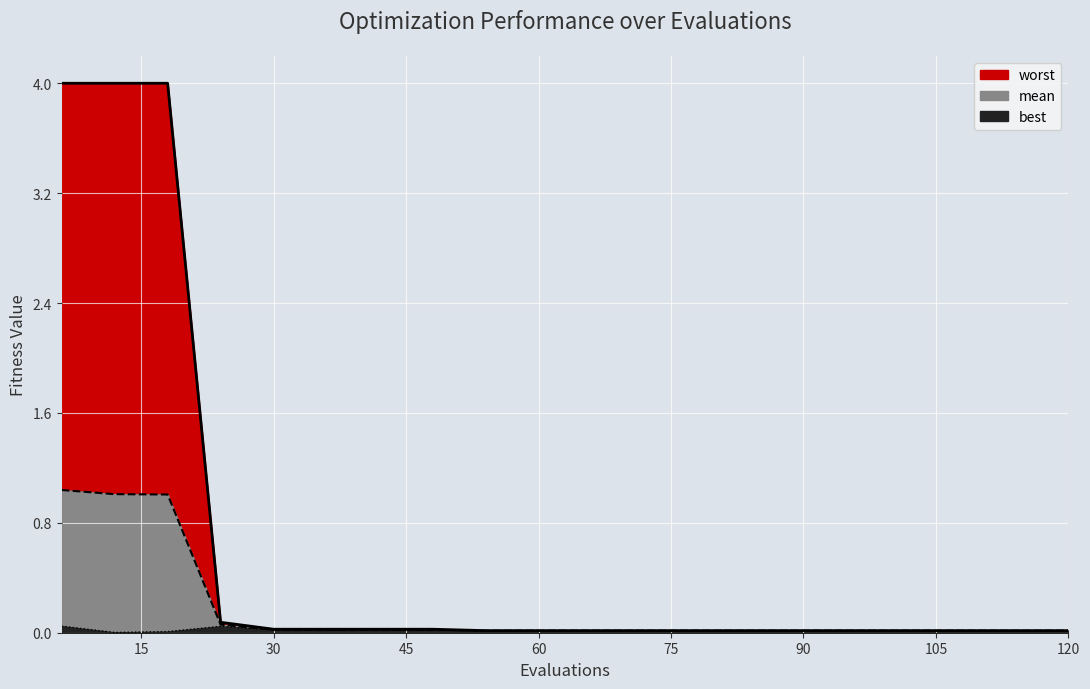

Rank the series by their average value, from highest to lowest.

worst, mean, best